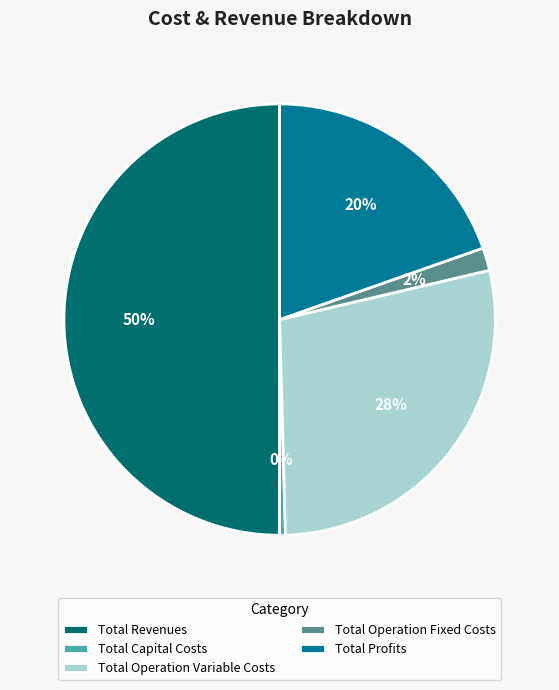

Is the sum of Total Revenues and Total Profits greater than half?

Yes